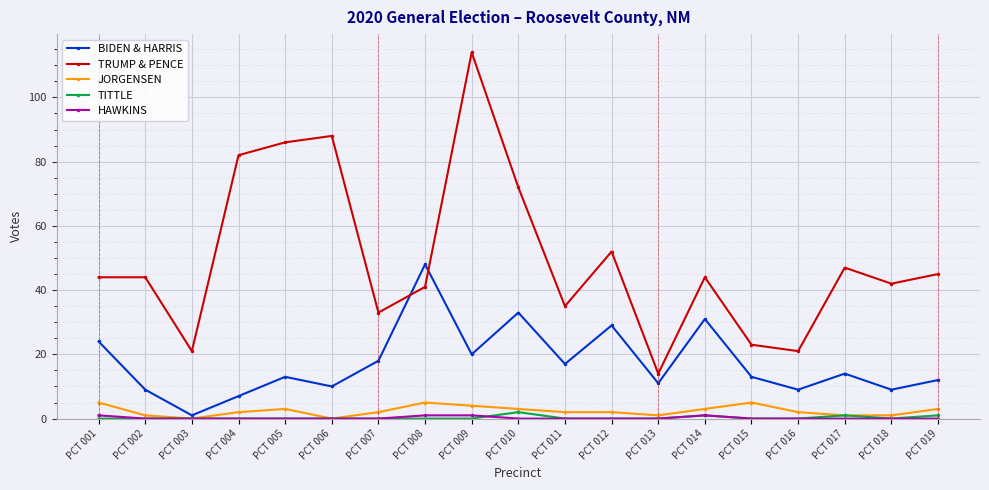

The JORGENSEN series shows 3 at PCT 010. True or false?

True